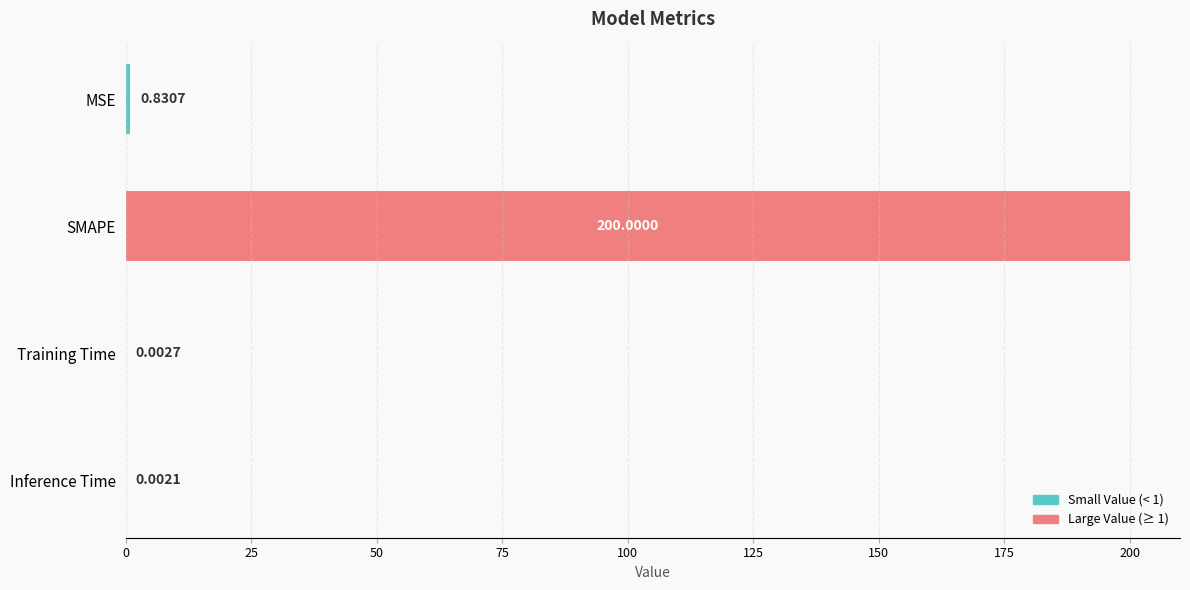

At which category does the chart reach its peak across all series?

SMAPE